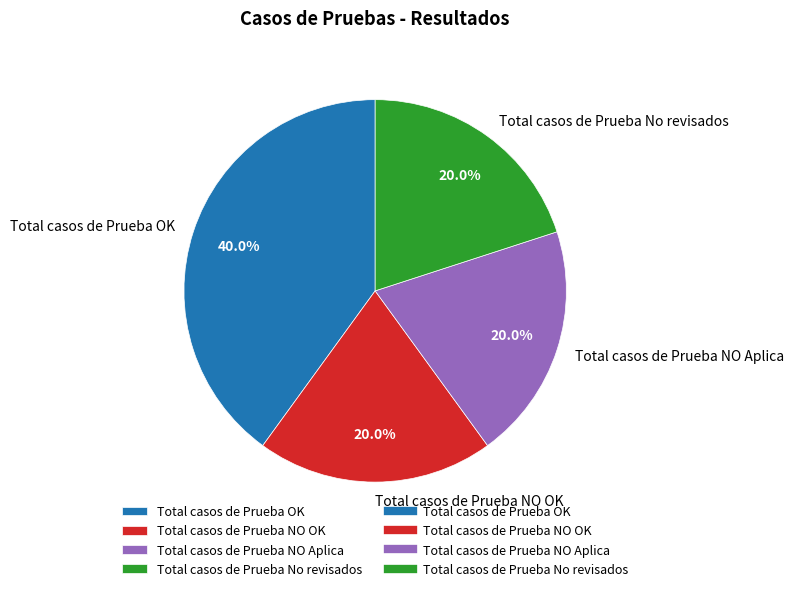

To the nearest percent, what percentage of the pie is Total casos de Prueba OK?

40%